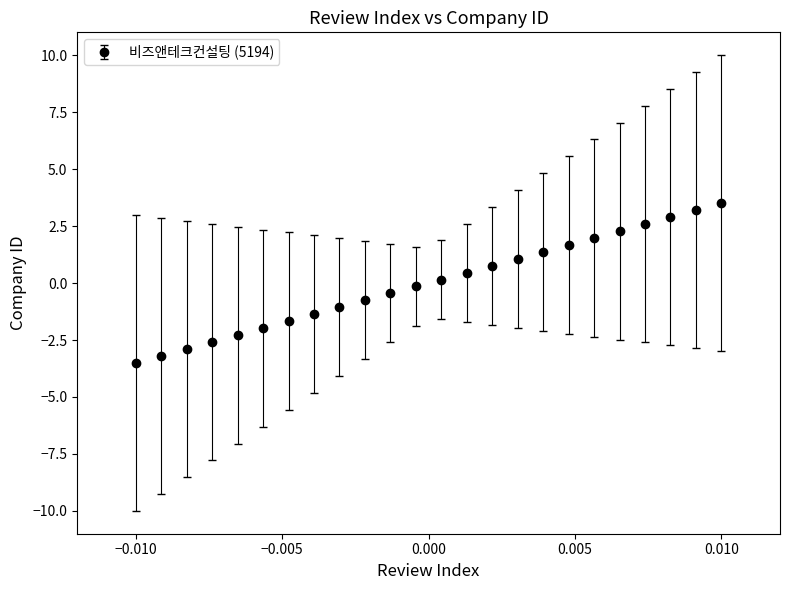

What is the difference between the second highest and second lowest values?

6.4